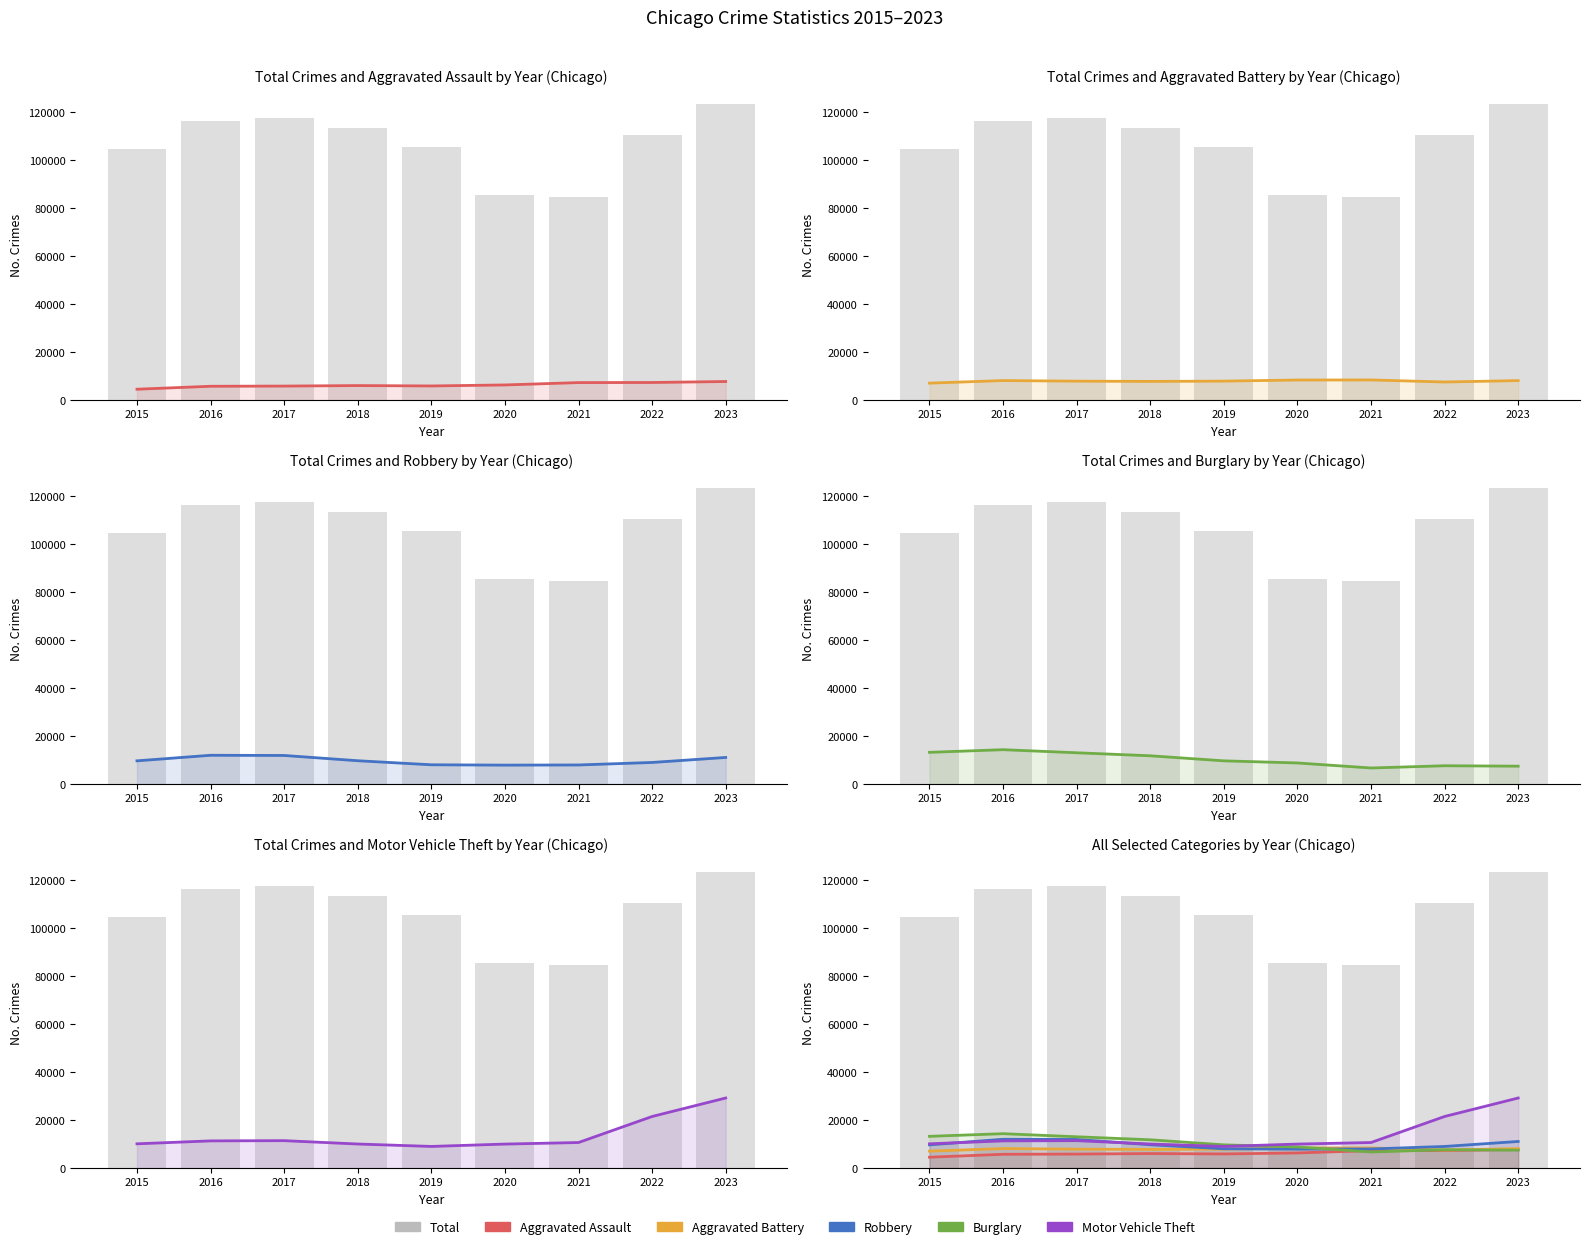

What are all the series names shown in the legend?

Aggravated Assault, Total, Aggravated Battery, Robbery, Burglary, Motor Vehicle Theft